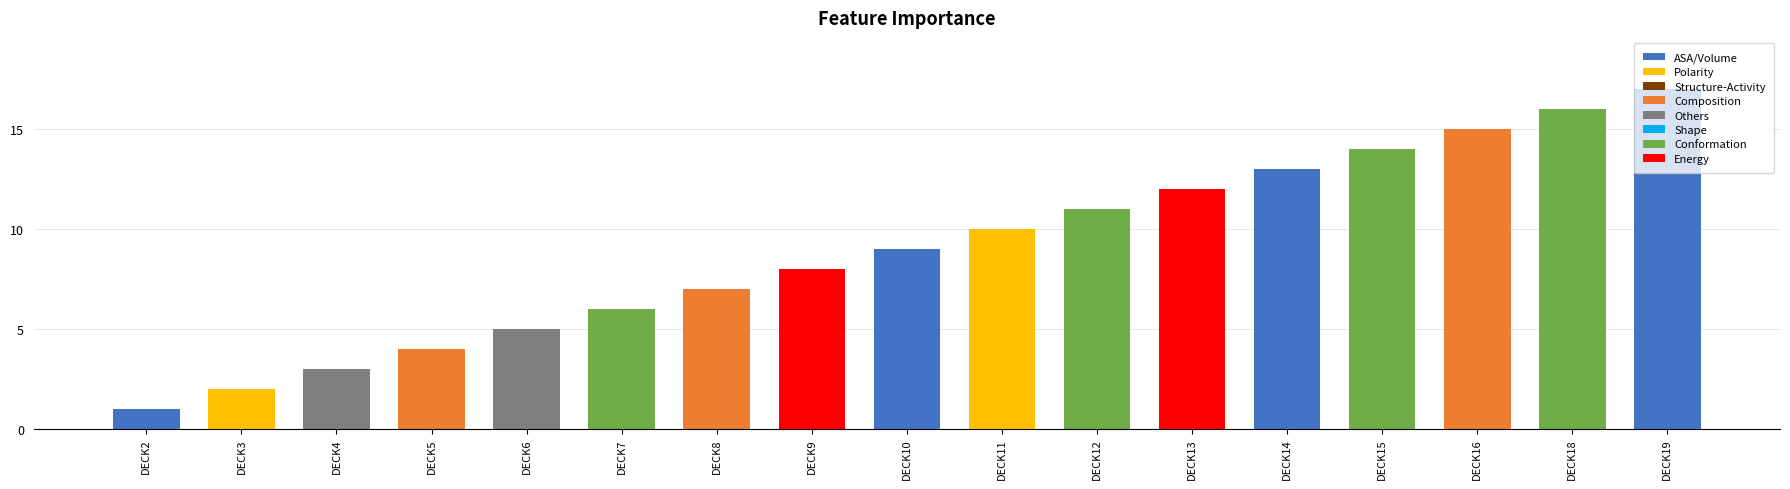

Which has a higher value, DECK6 or DECK2?

DECK6